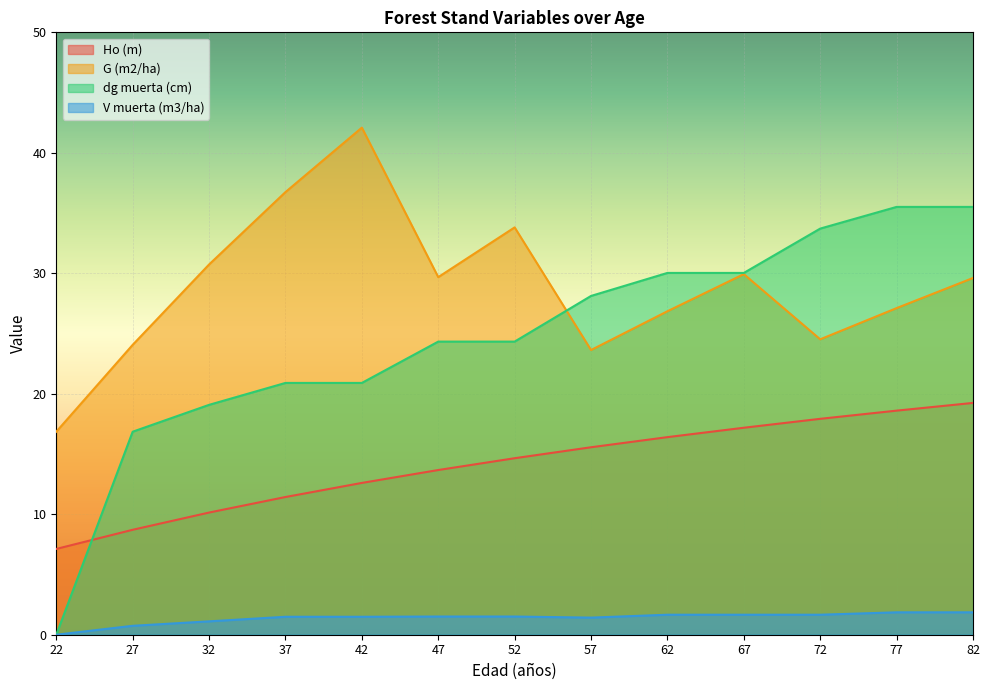

True or false: G (m2/ha) has more than 1 points higher than both neighbors.

True